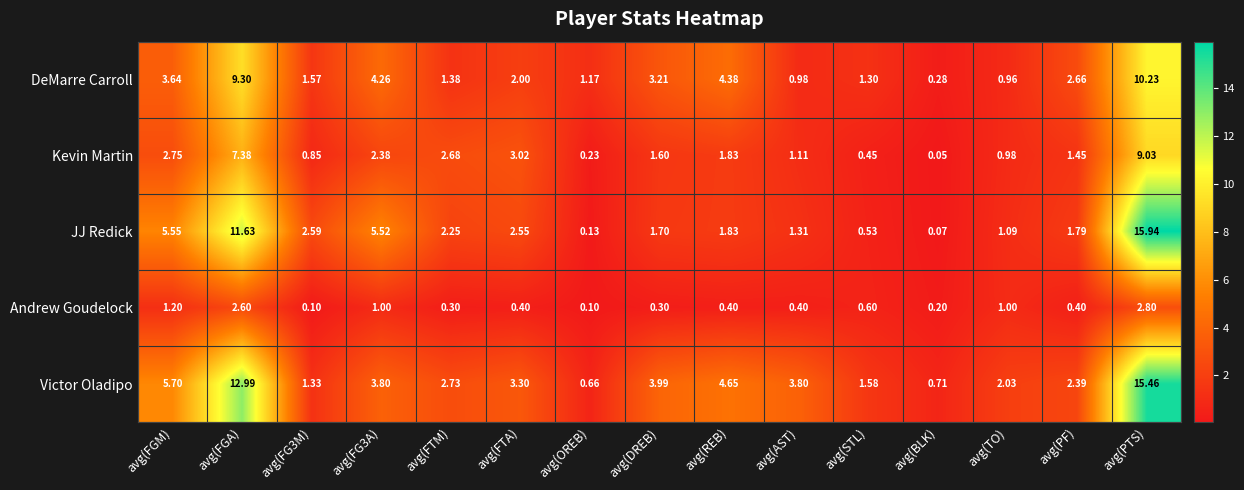

Which series has the largest total across all categories?

Victor Oladipo